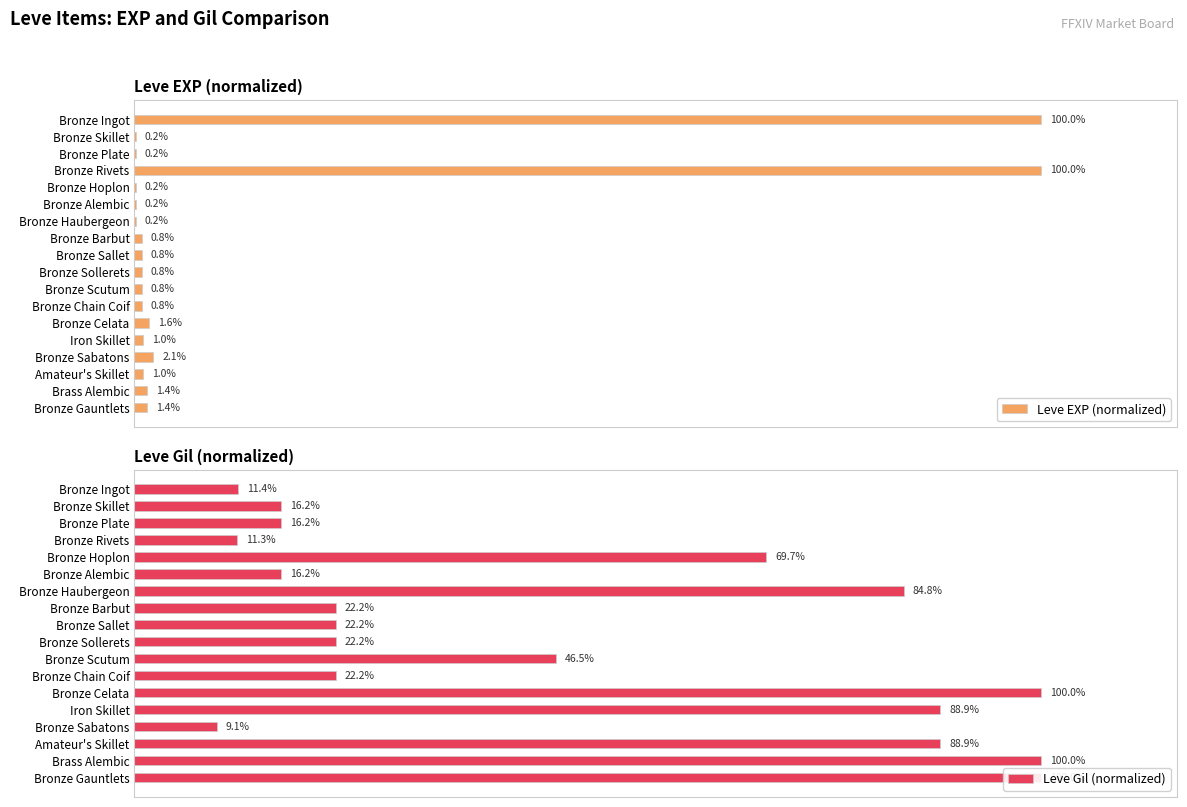

At which label is Leve EXP (normalized) closest to 50?

Bronze Sabatons